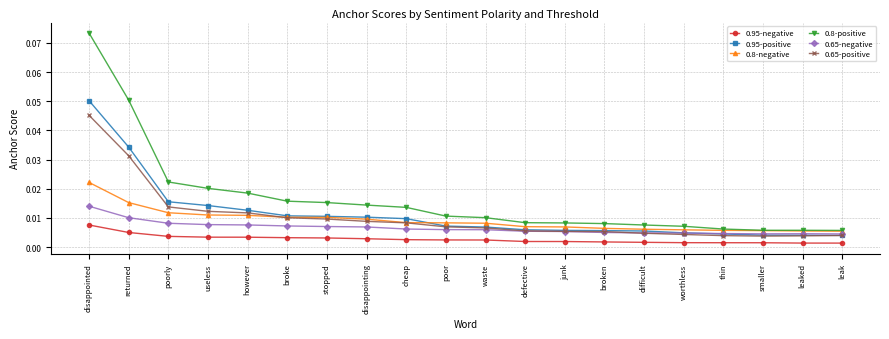

Is the value of 0.95-positive at leaked greater than the value of 0.8-positive at defective?

No